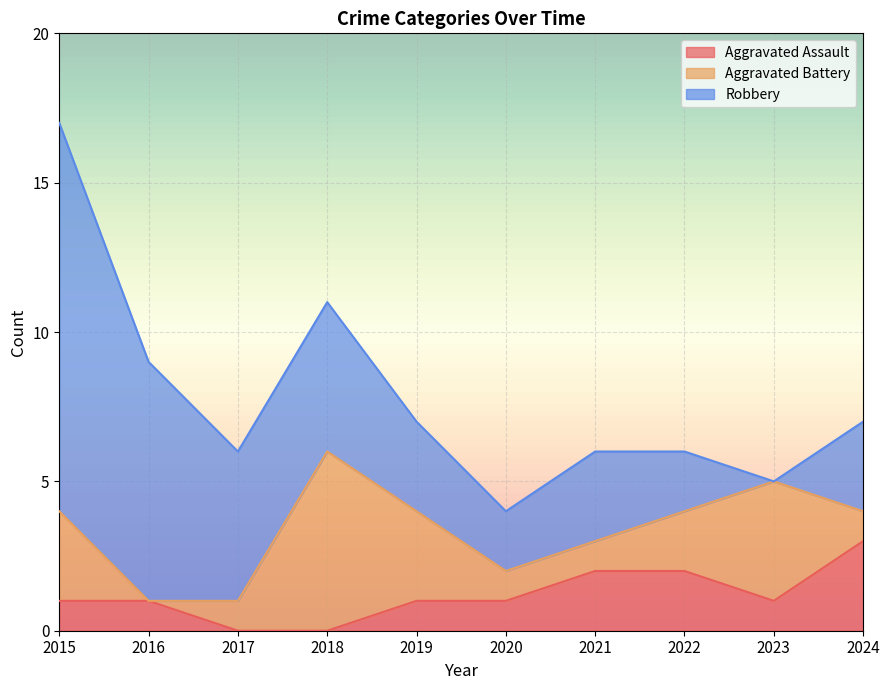

What is the value of the Aggravated Battery point at the 9th from the left?

4